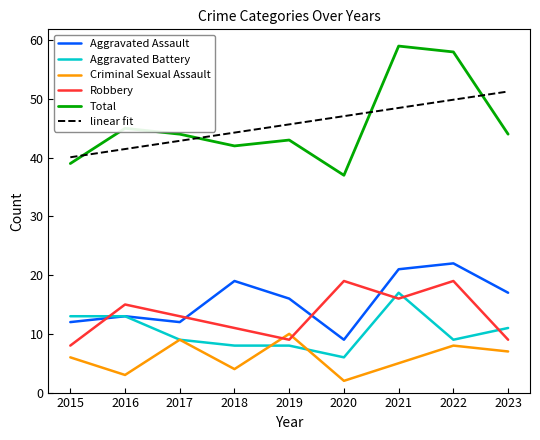

What is the total value across all series at 2015?

118.1